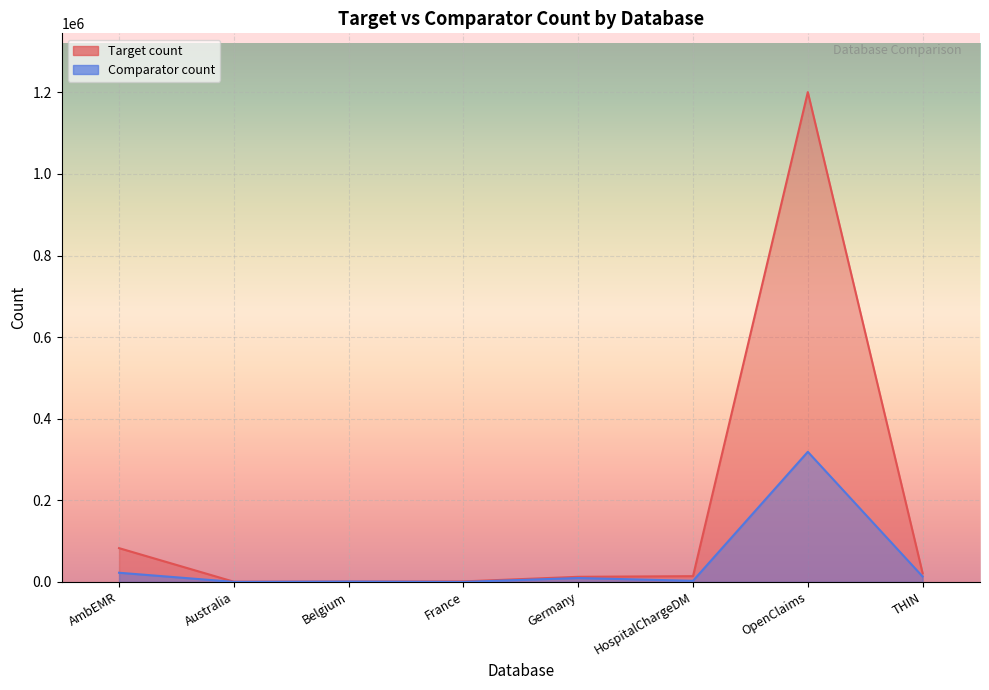

What is the difference between the maximum and minimum values in the Comparator count series?

318823